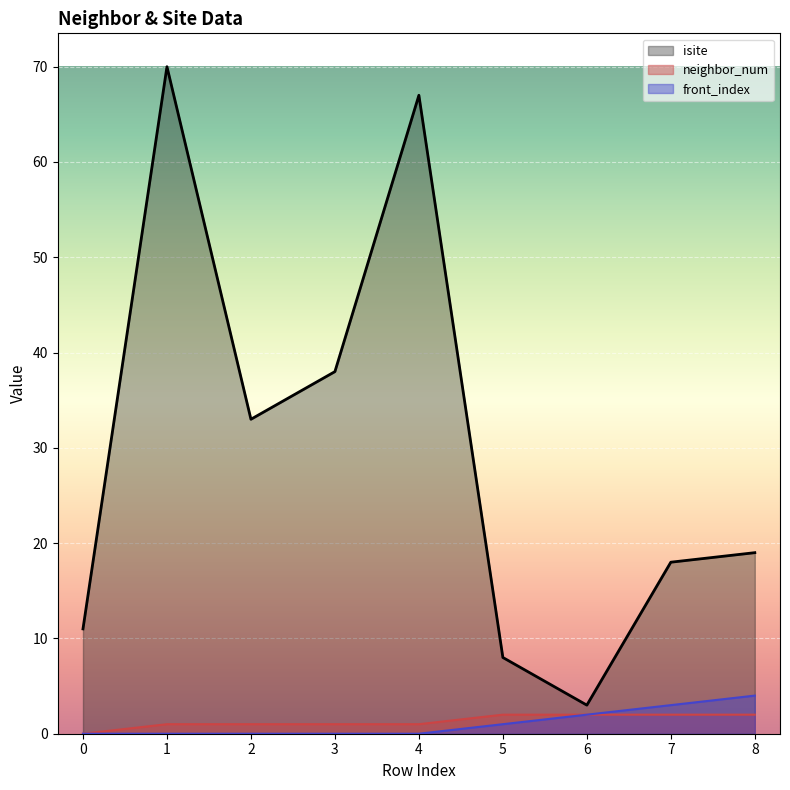

At which category is the sum across all series the highest?

1